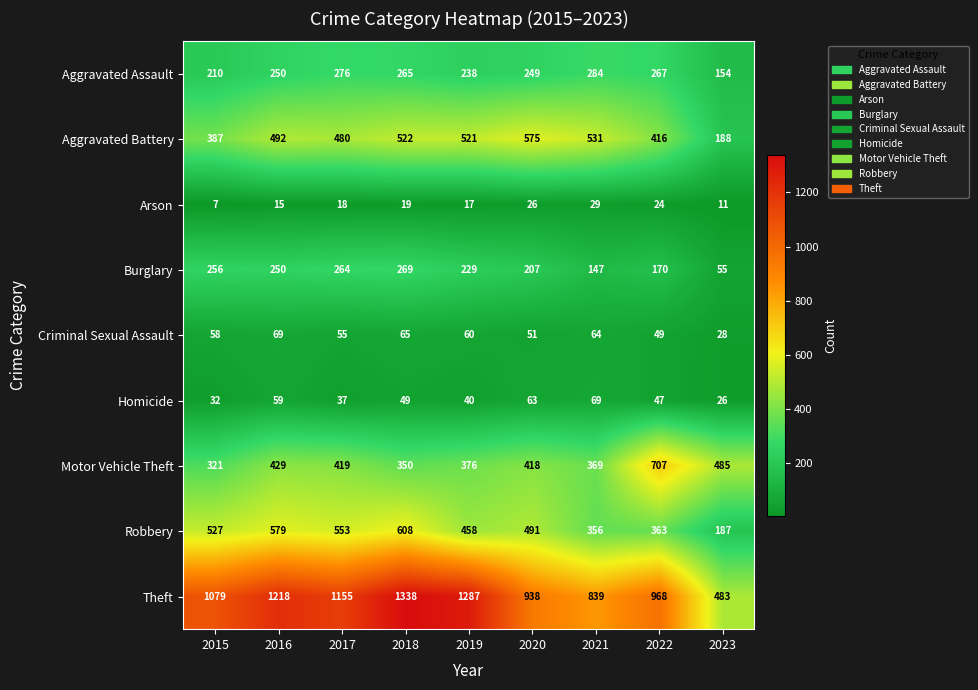

True or false: Theft has a value of 1155 at 2017.

True